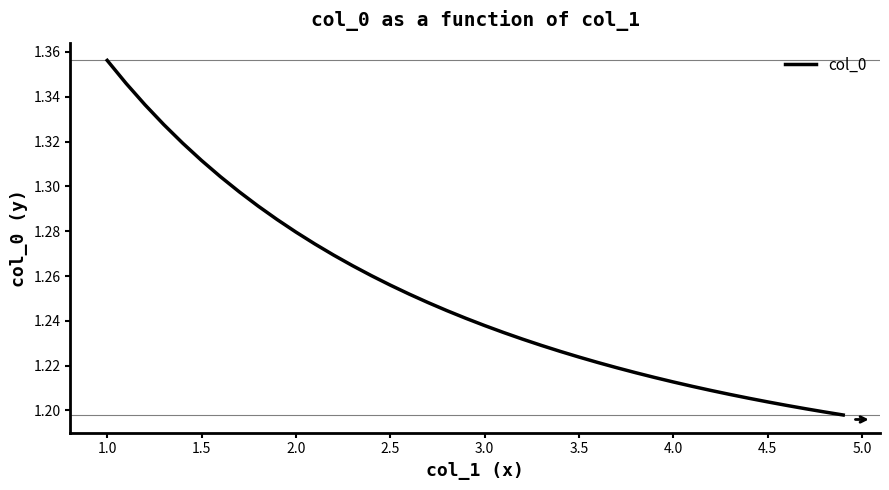

How many lines are shown in the chart?

1